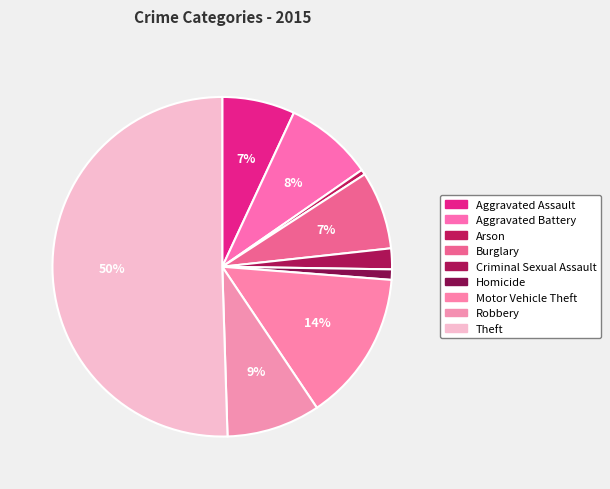

Which category accounts for the majority?

Theft